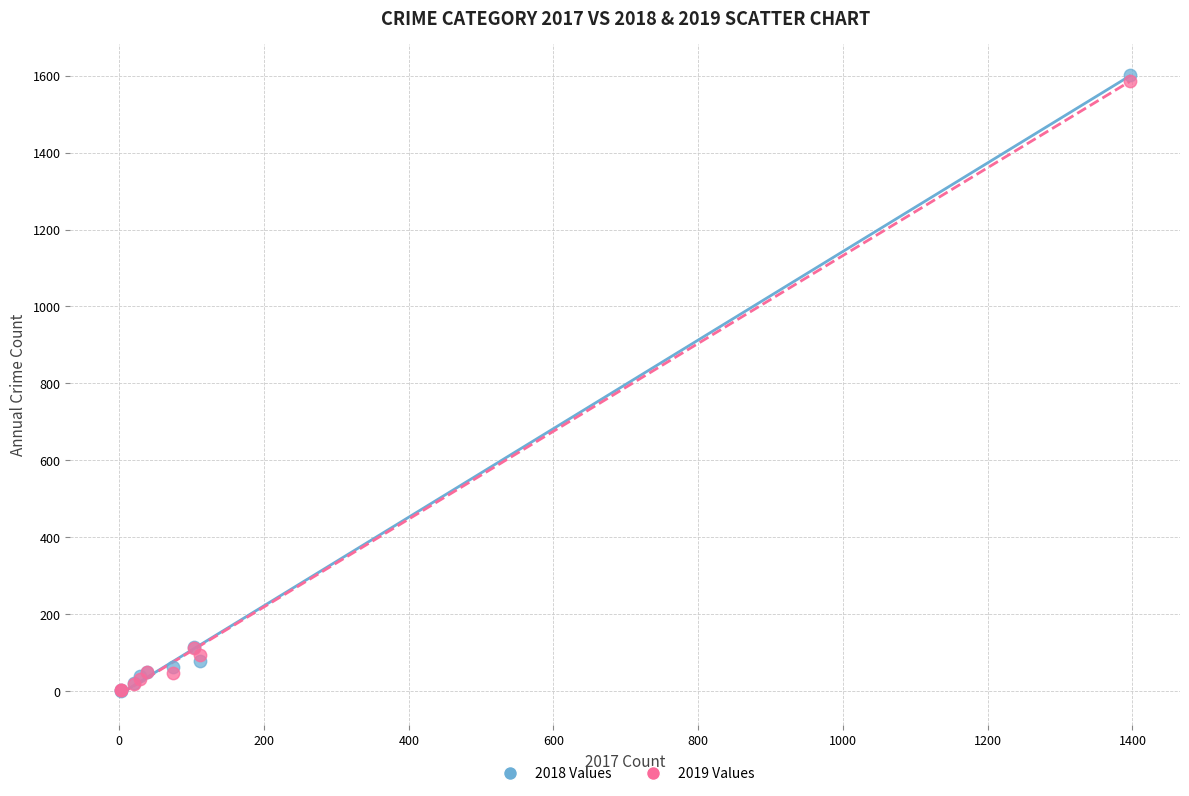

What are all the series names shown in the legend?

2018 Values, 2019 Values